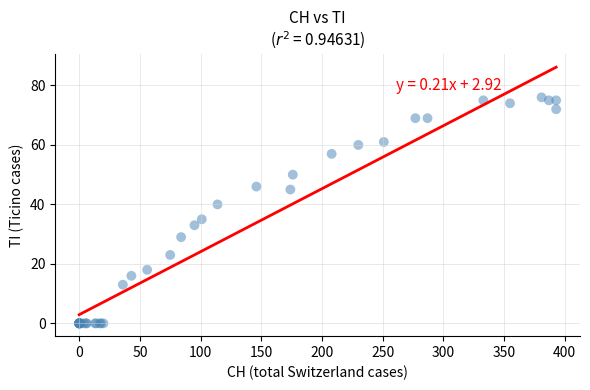

What Y value in the scatter plot is closest to 38?

40